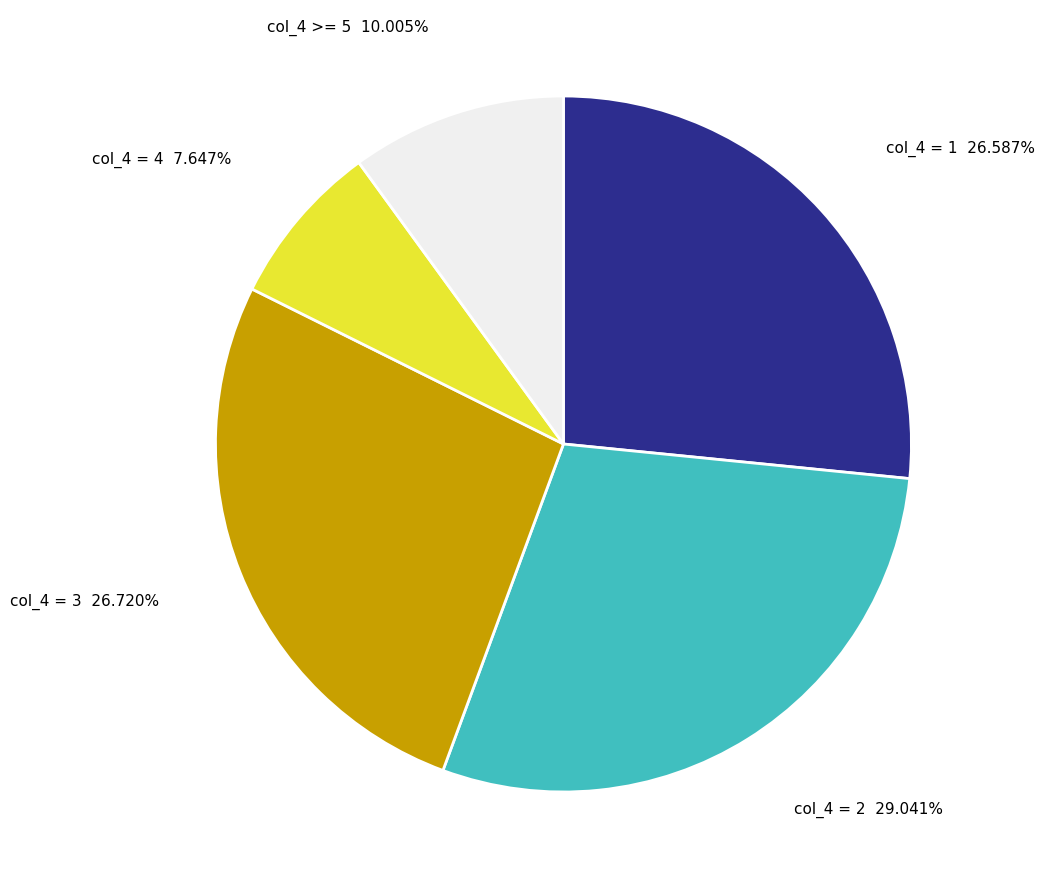

How many slices are in this pie chart?

5